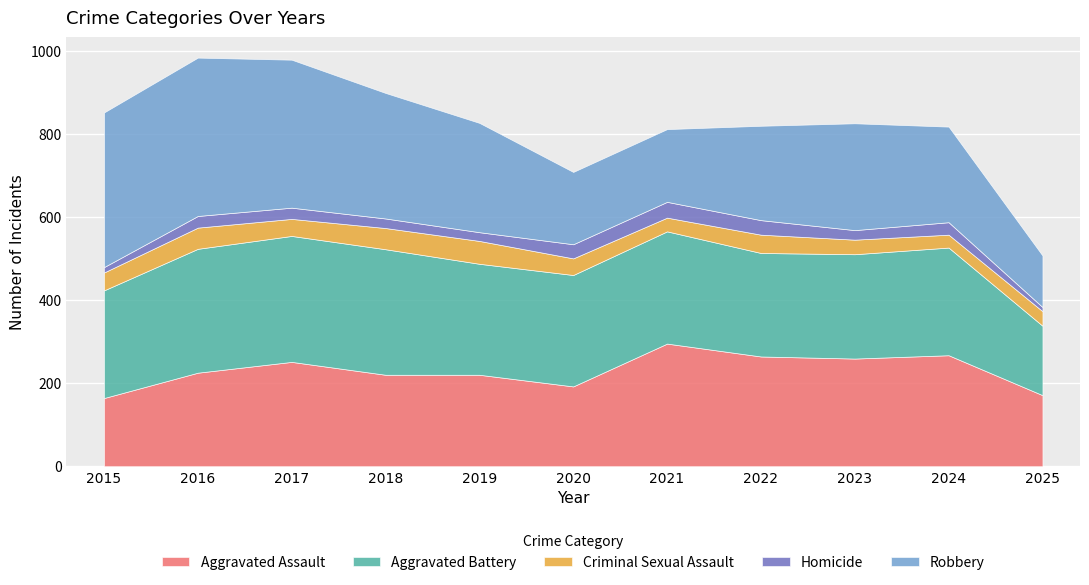

True or false: Robbery has a value of 76 at 2025.

False